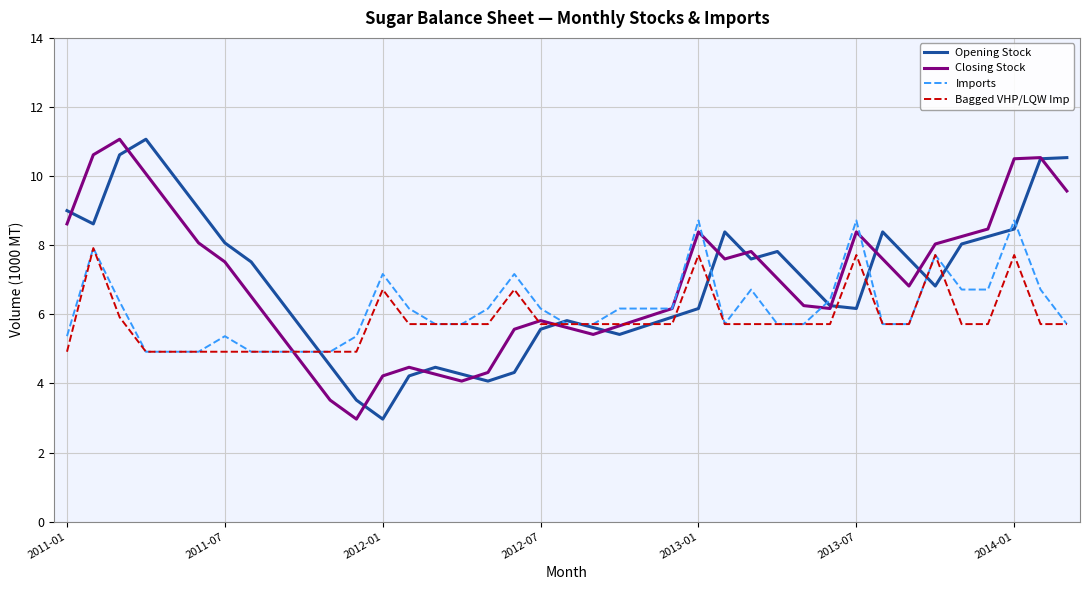

What is the maximum value for Imports?

8.7